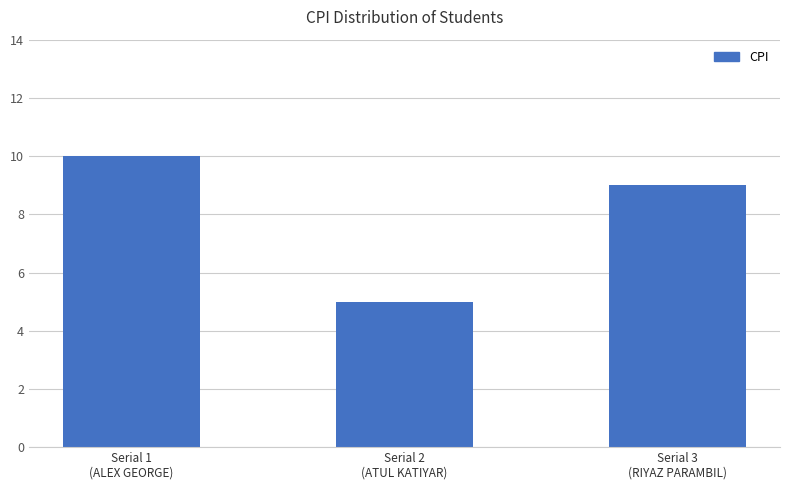

The value at Serial 3
(RIYAZ PARAMBIL) is 9. True or false?

True